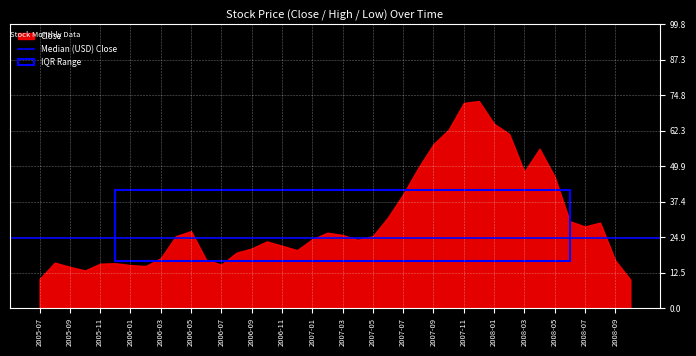

Where is the first local minimum for Close?

2005-10